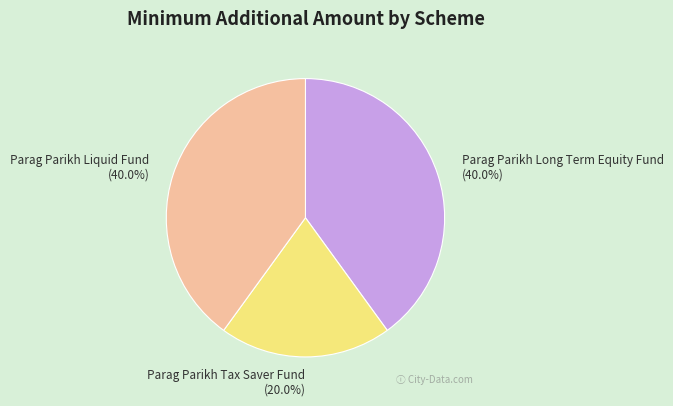

What percentage do Parag Parikh Tax Saver Fund and Parag Parikh Long Term Equity Fund together represent?

60.0%